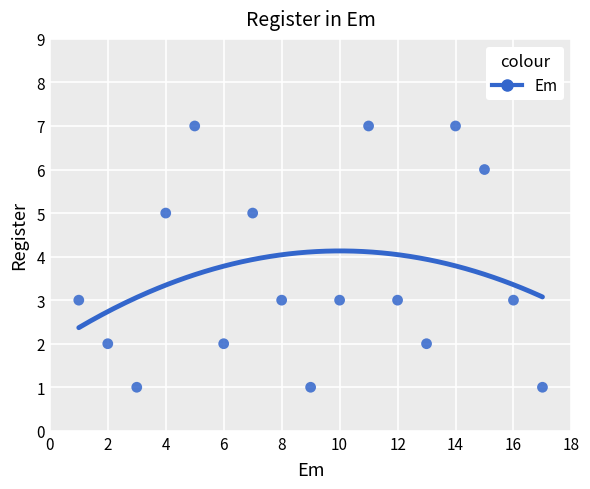

What is the range of X values (max minus min)?

16